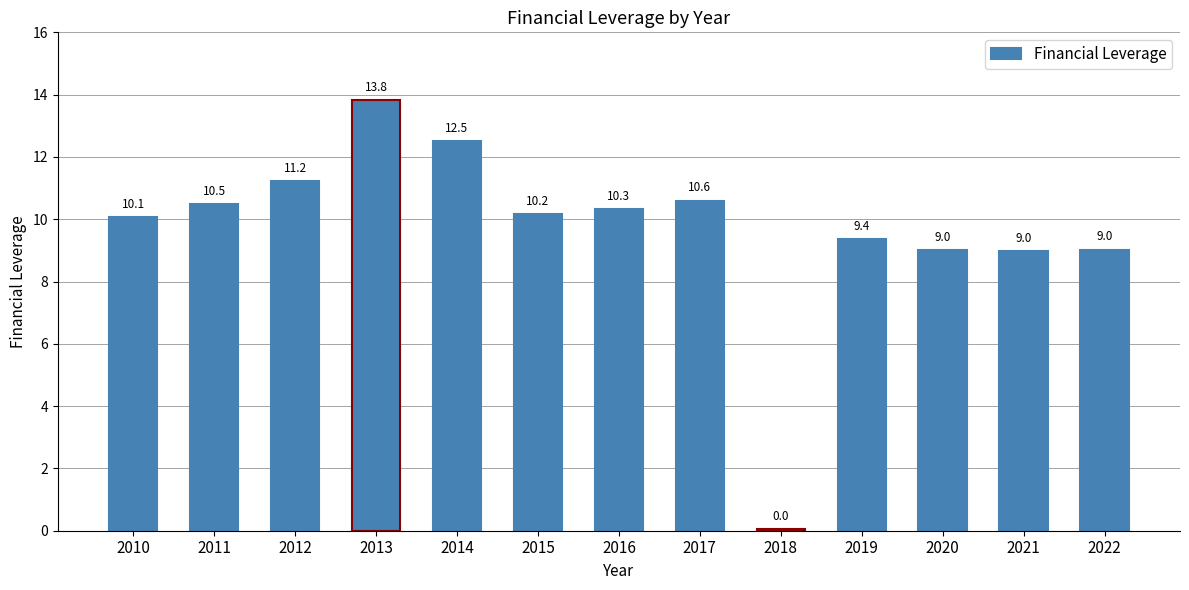

What is the maximum value shown in the chart?

13.8